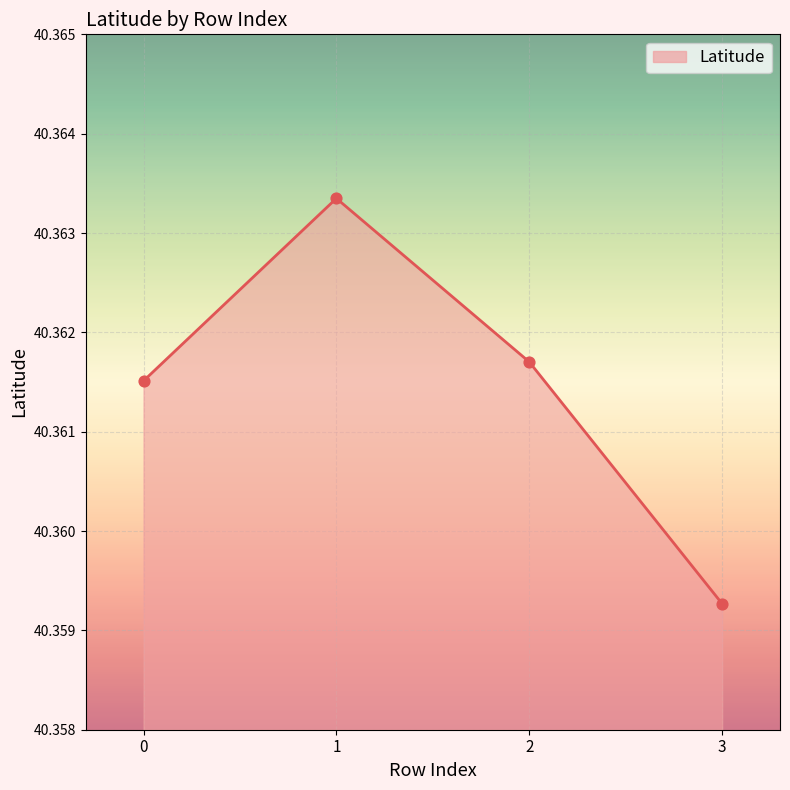

Approximately how many times larger is the value at 0 compared to 3?

1.0